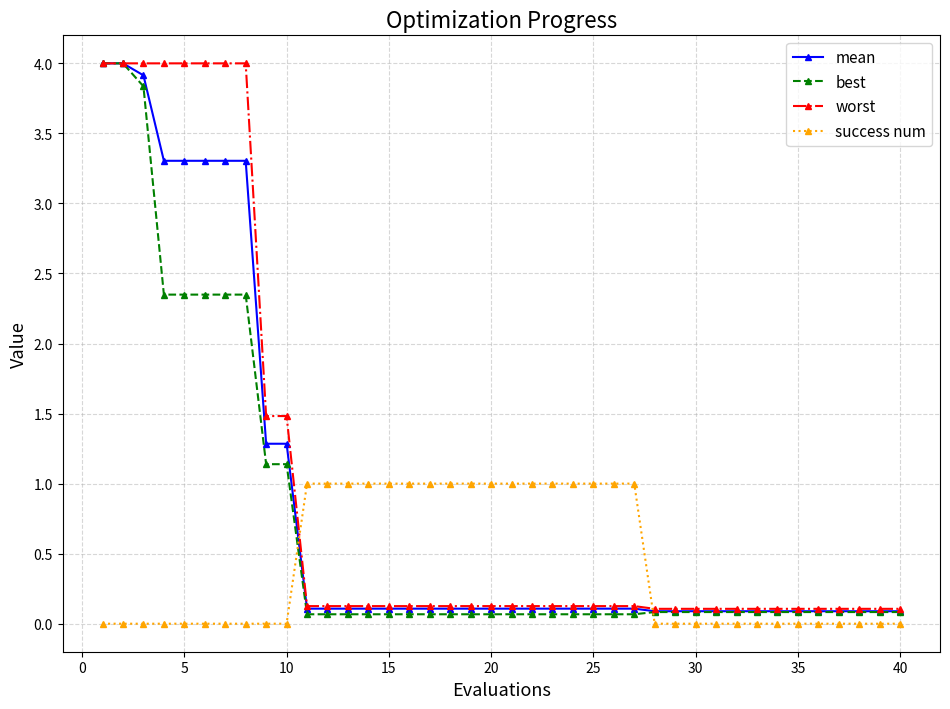

What is the maximum value shown in the chart?

4.0